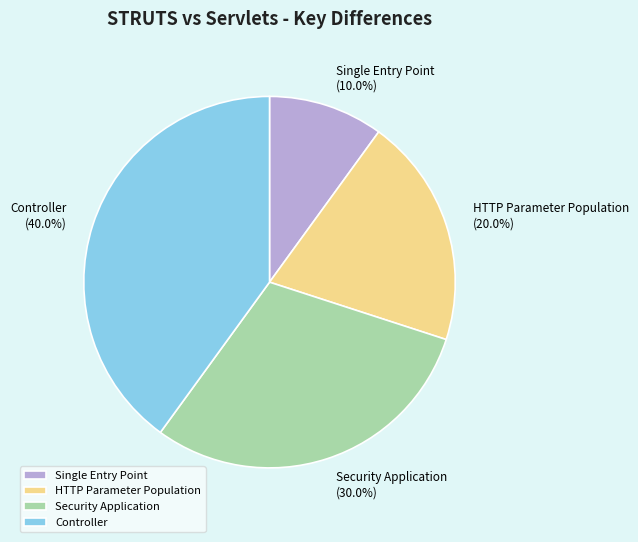

Rank the categories by value from highest to lowest.

Controller, Security Application, HTTP Parameter Population, Single Entry Point